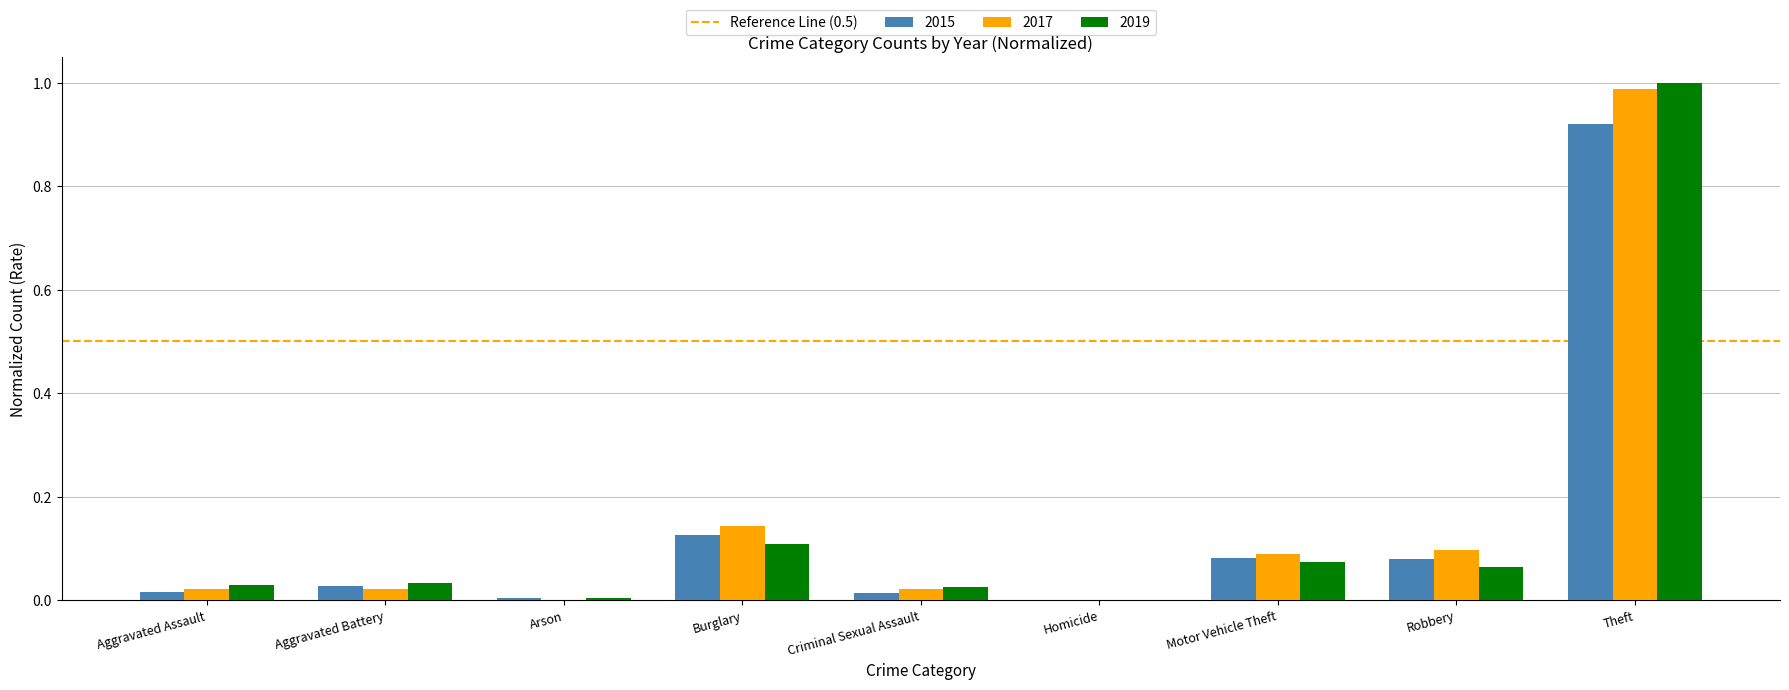

Is the value of 2019 at Motor Vehicle Theft greater than the value of 2017 at Homicide?

Yes